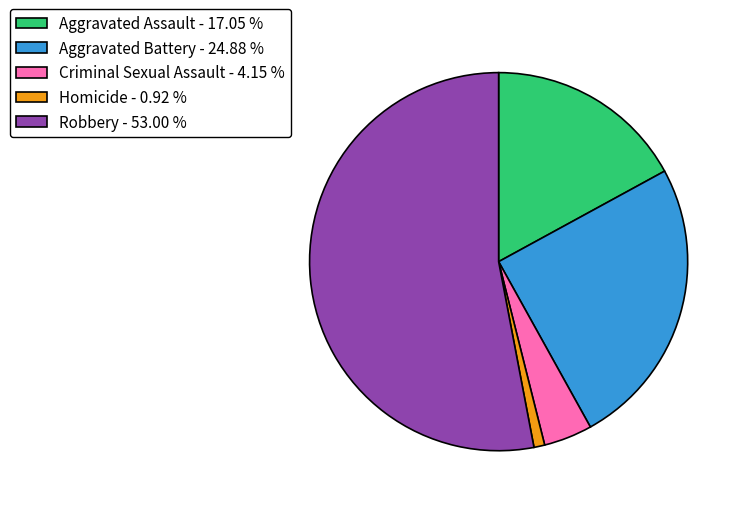

Does any single category account for the majority?

Yes